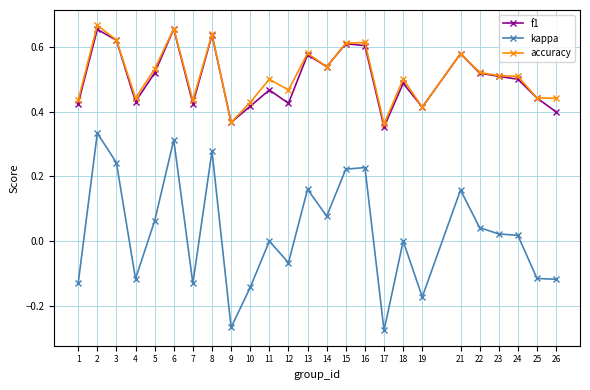

Where is the first local minimum for accuracy?

4